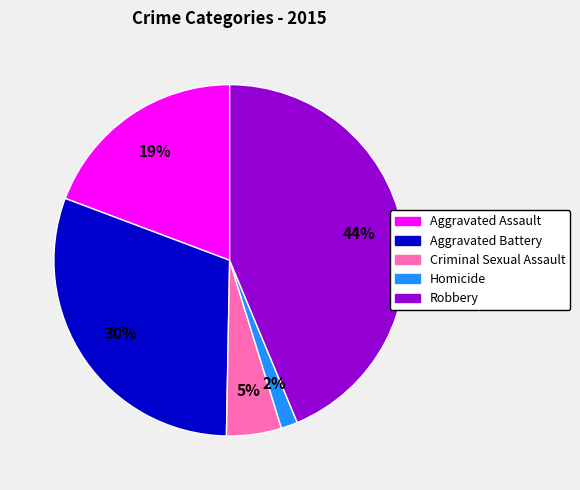

Which slice is the largest?

Robbery